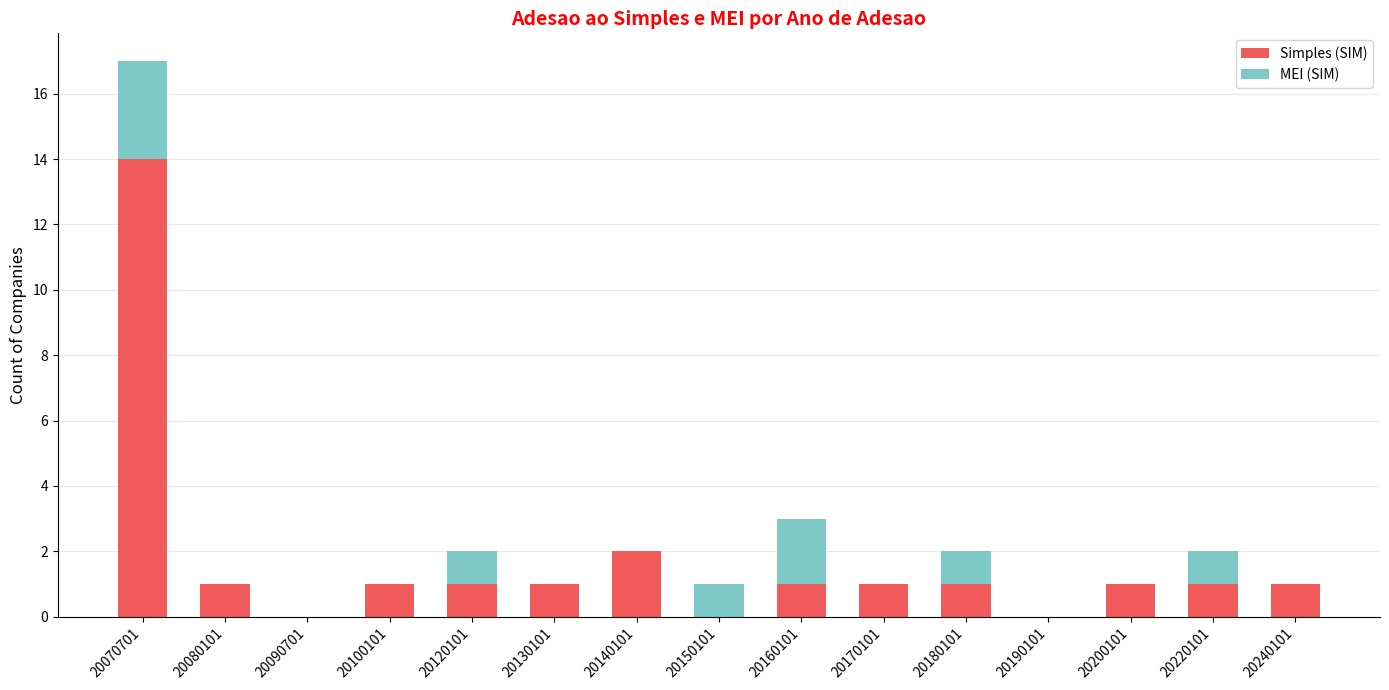

At which label does Simples (SIM) reach its peak?

20070701